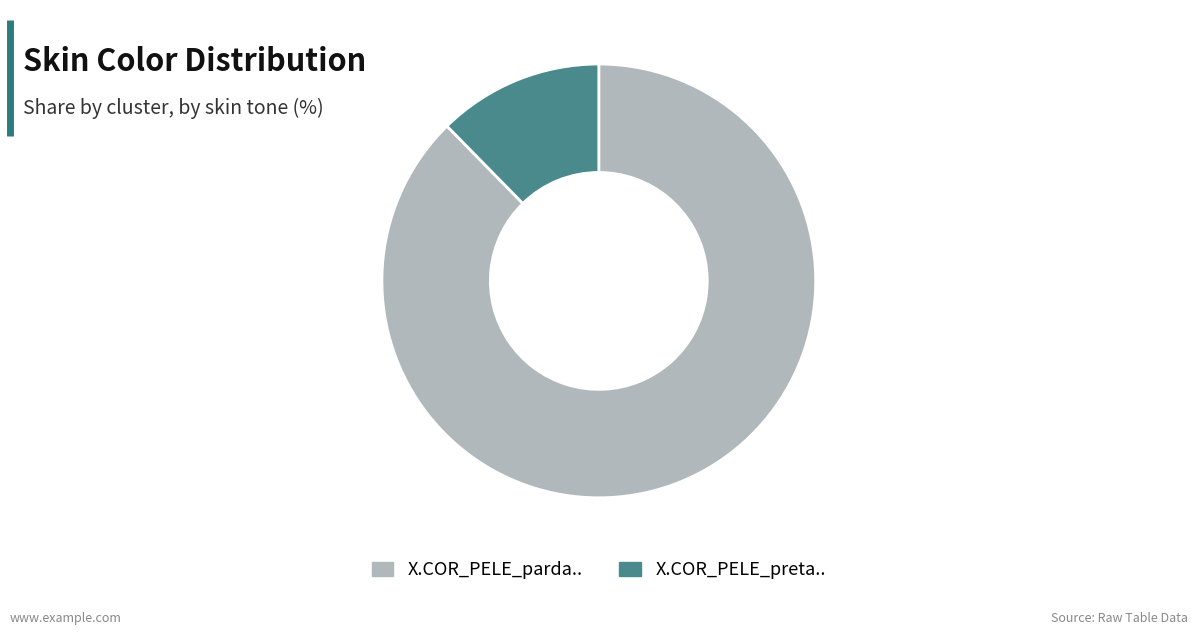

True or false: X.COR_PELE_parda.. accounts for 88% of the total.

True